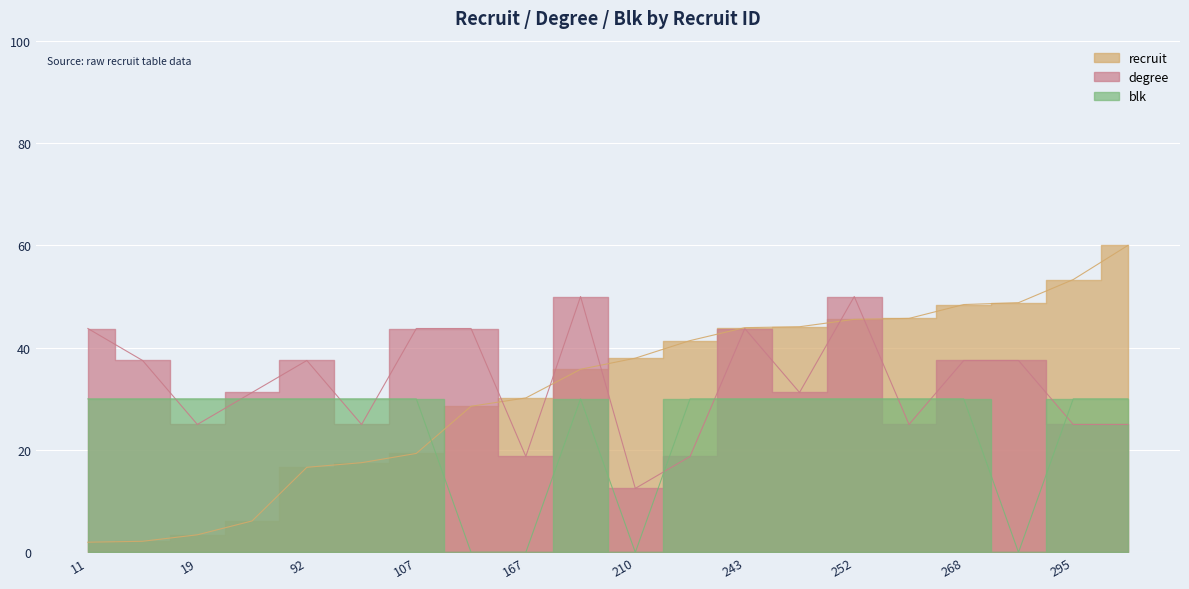

Rank the categories by degree value from highest to lowest.

198, 252, 11, 107, 158, 243, 12, 92, 268, 270, 34, 244, 19, 97, 253, 295, 332, 167, 229, 210